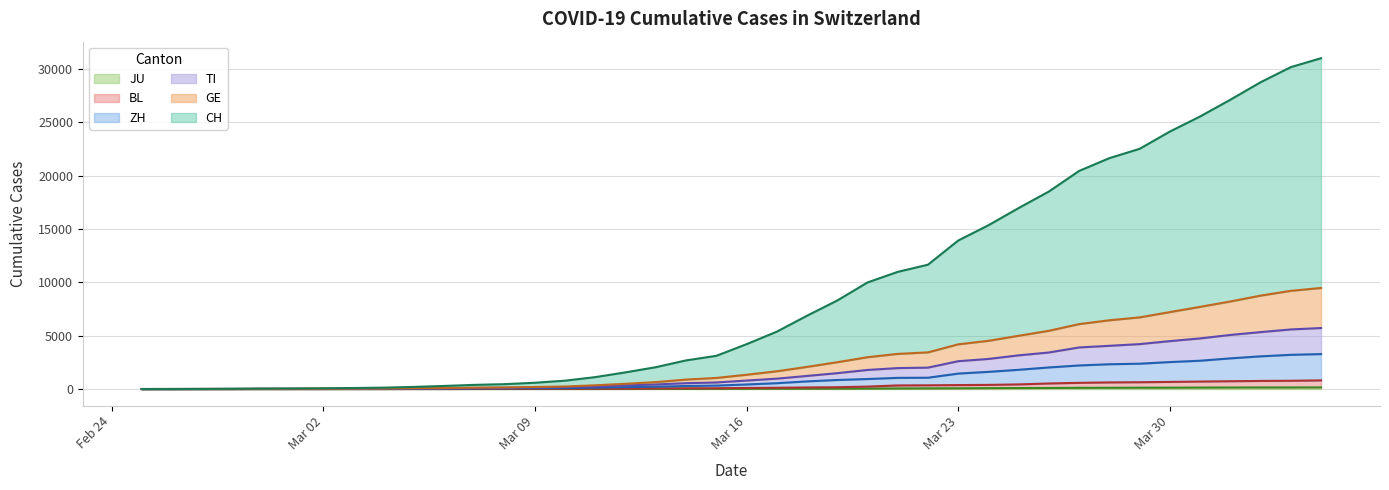

True or false: GE and JU intersect in this chart.

False